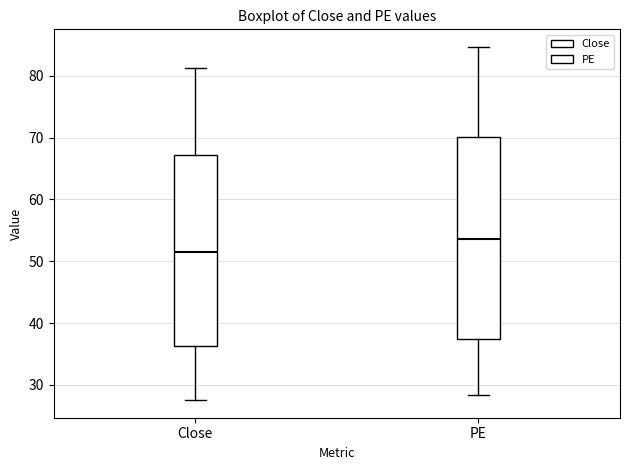

Comparing the boxes themselves (not the whiskers), which one is the tallest?

PE